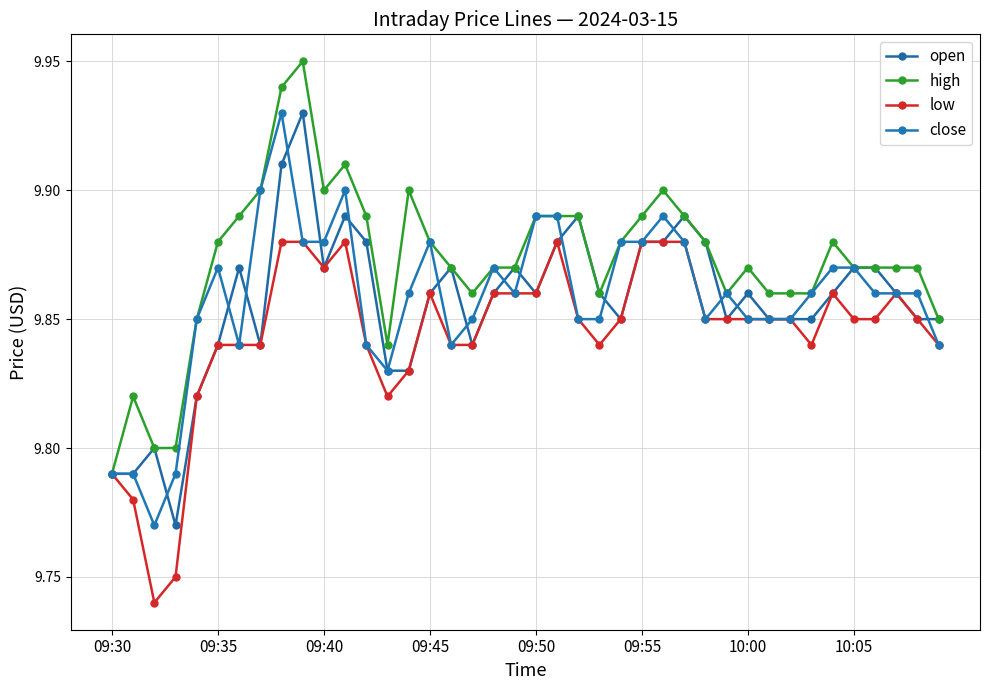

How many high values are between 9 and 10?

40